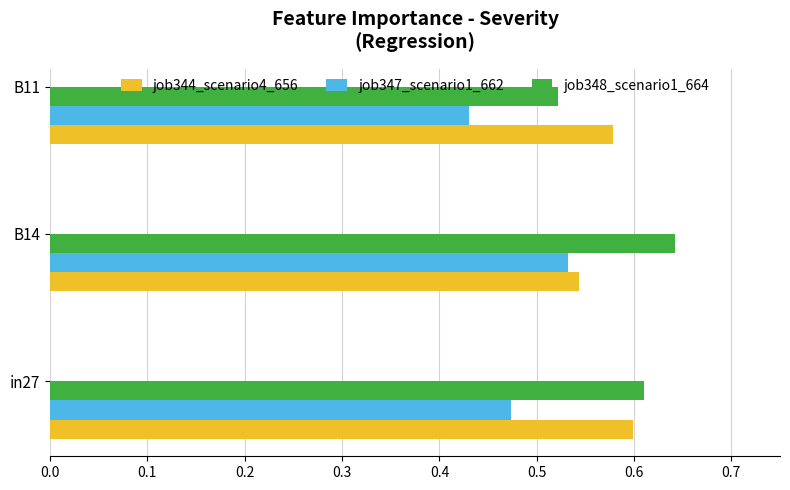

Which category has the lowest value in the job348_scenario1_664 series?

B11